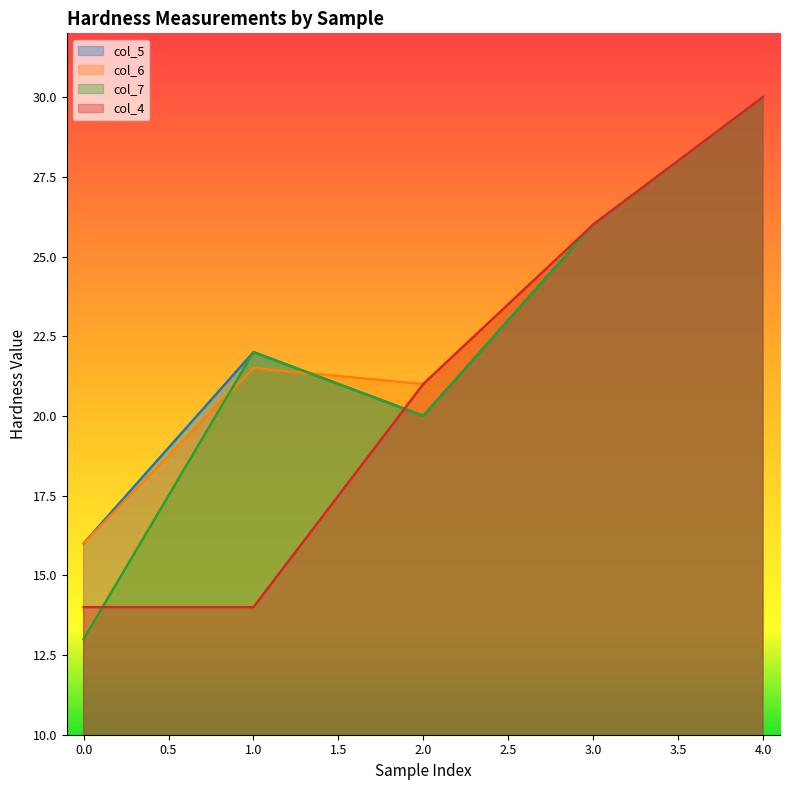

What is the greatest value displayed?

30.0